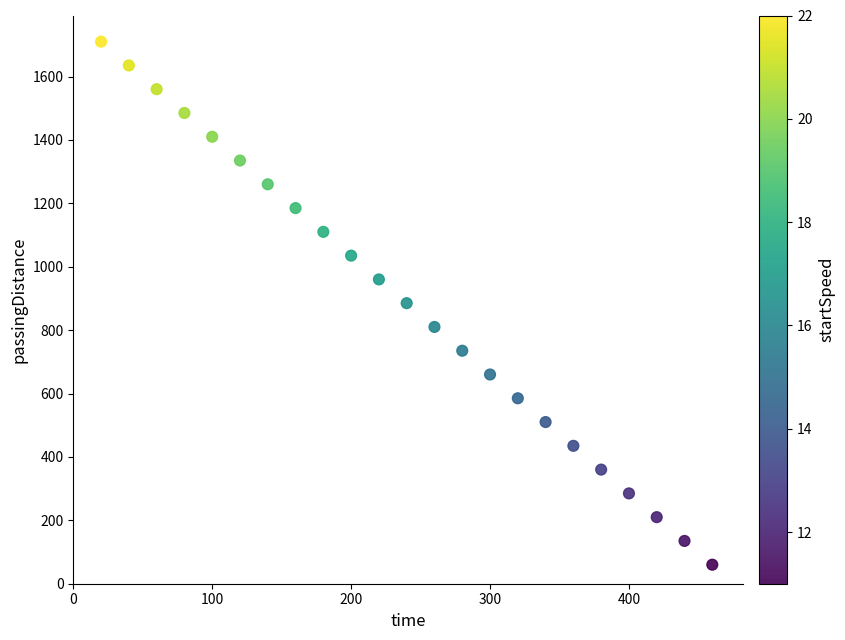

What is the range of Y values (max minus min)?

1650